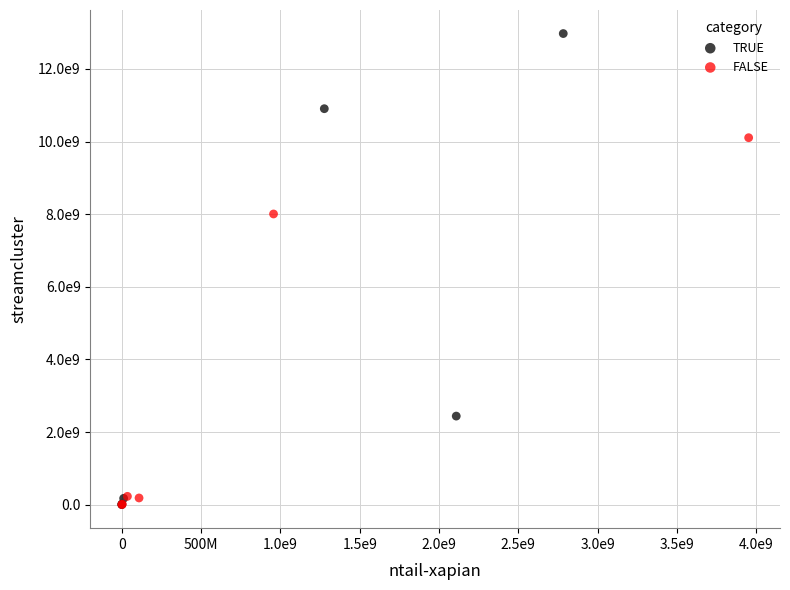

What are all the series names shown in the legend?

TRUE, FALSE